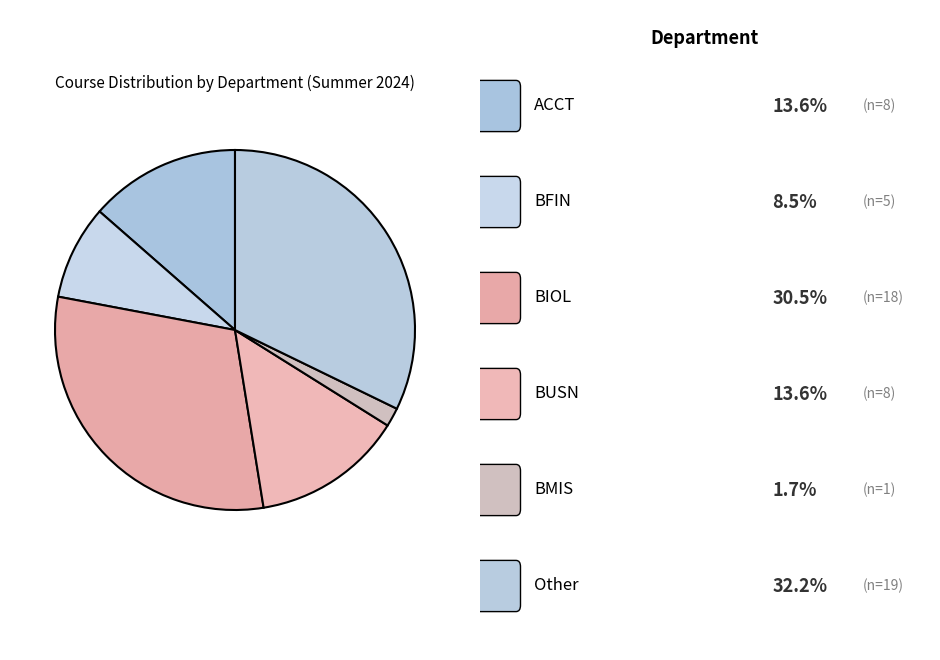

Count the number of slices in the pie.

6